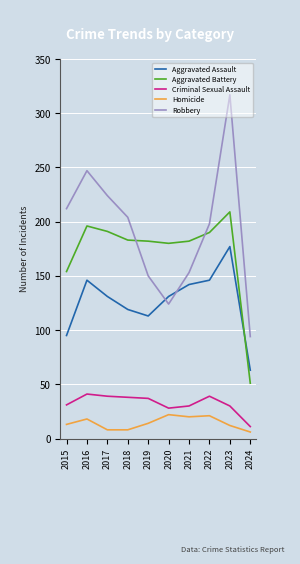

Which series has the largest total across all categories?

Robbery